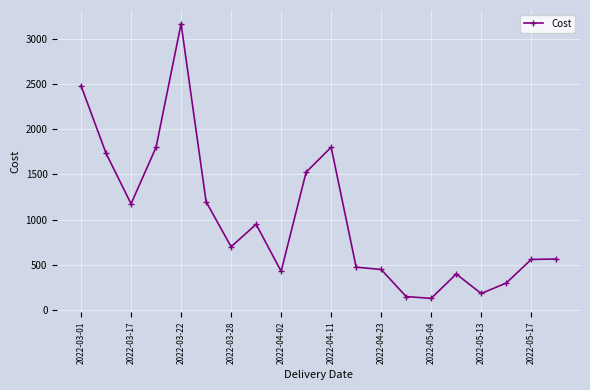

What is the value of the 5th point from the left?

3165.0